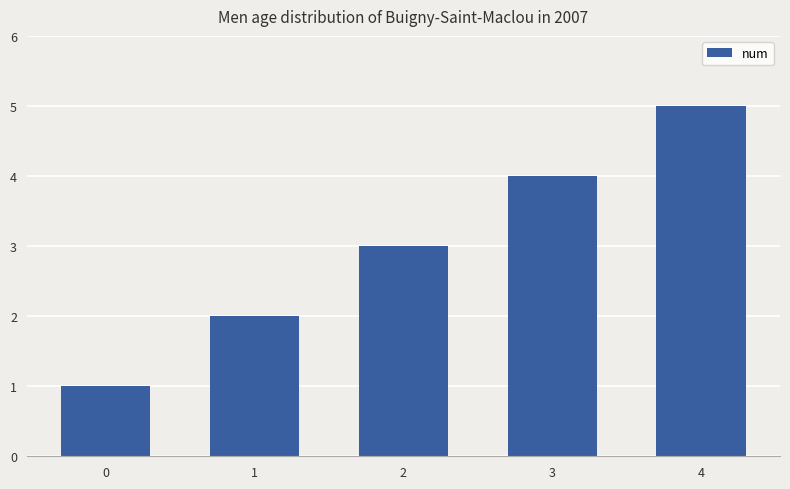

At which category does the chart reach its peak across all series?

4